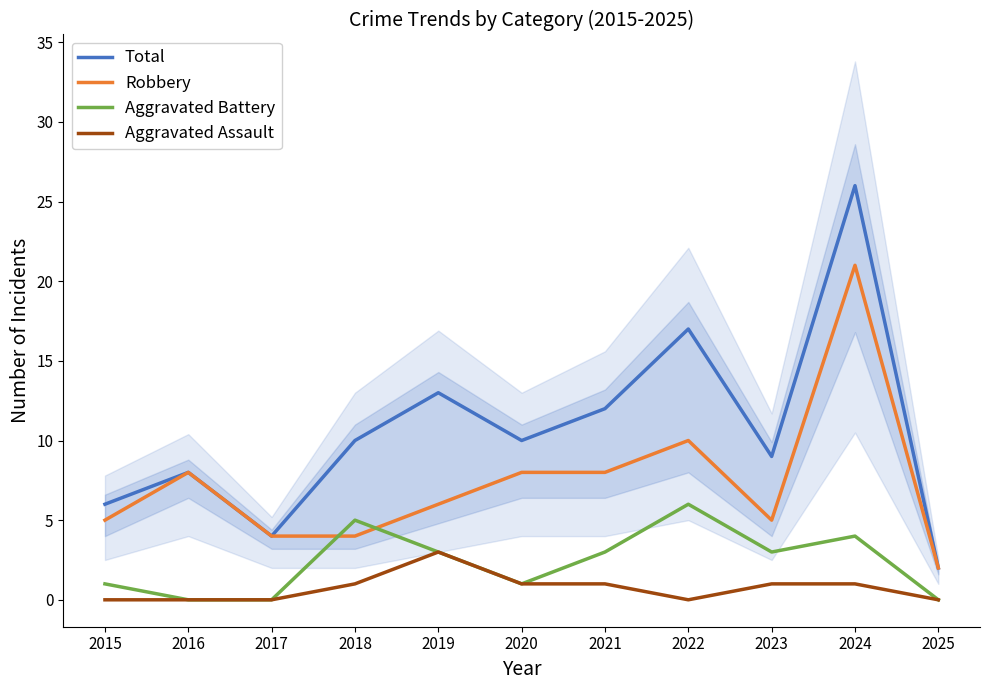

What is the spread (max minus min) of values at 2023?

8